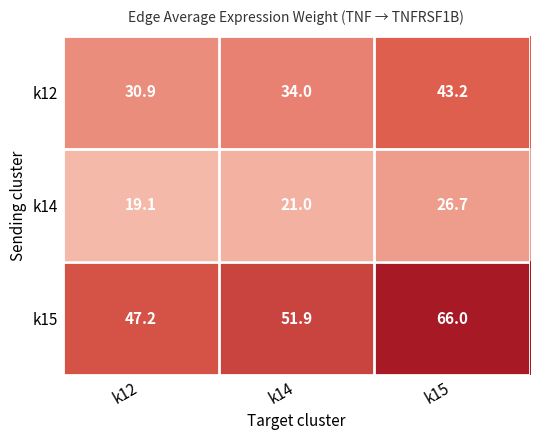

Rank the series by their maximum value, from lowest to highest.

k14, k12, k15